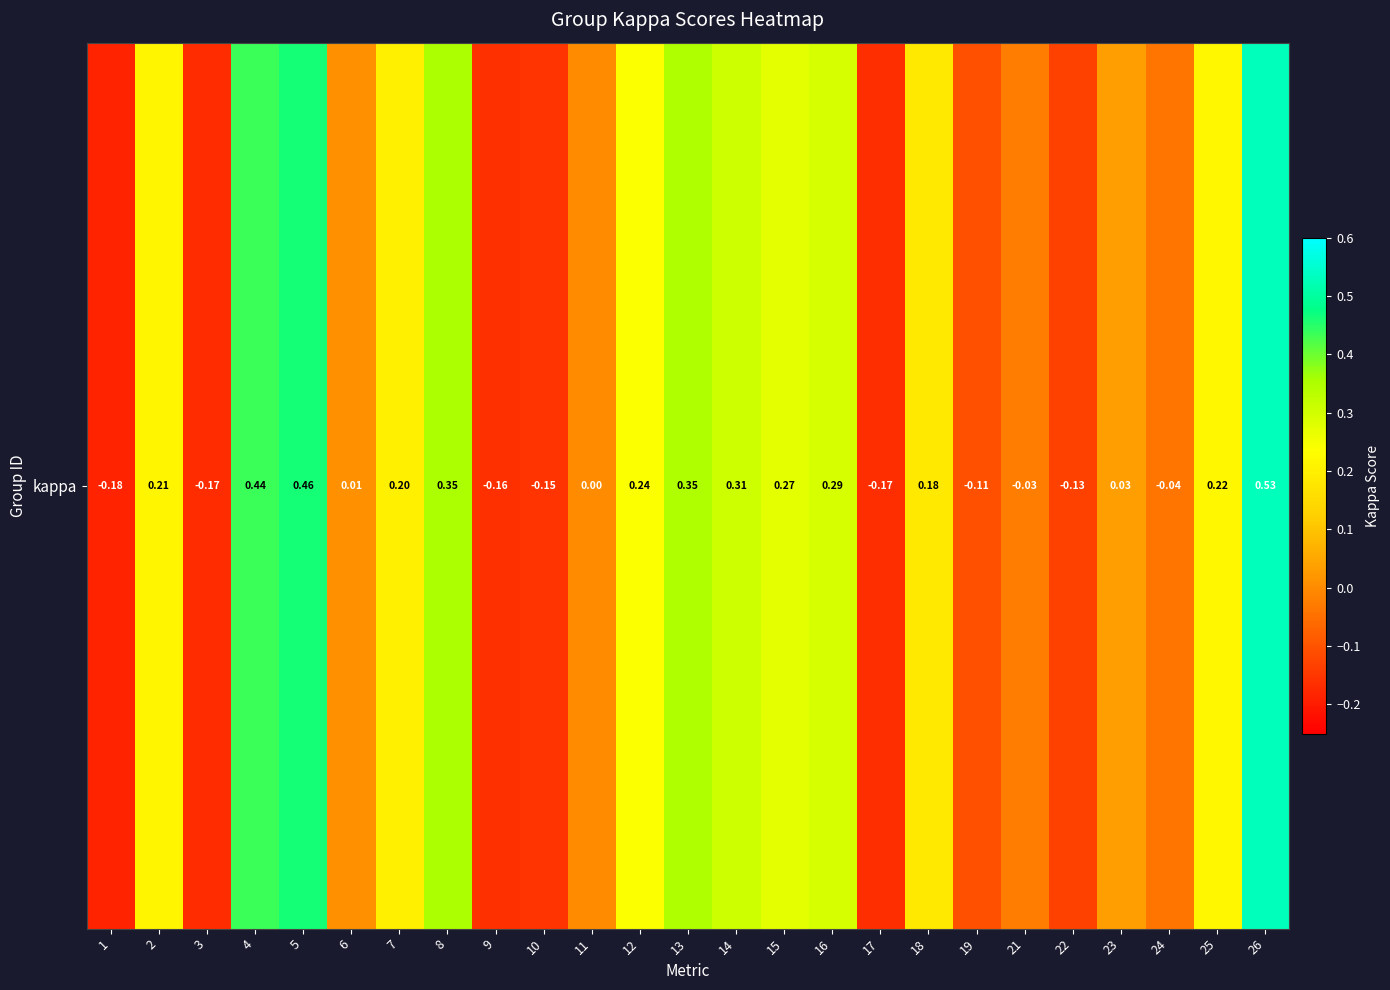

The value at 6 is 0.0. True or false?

True